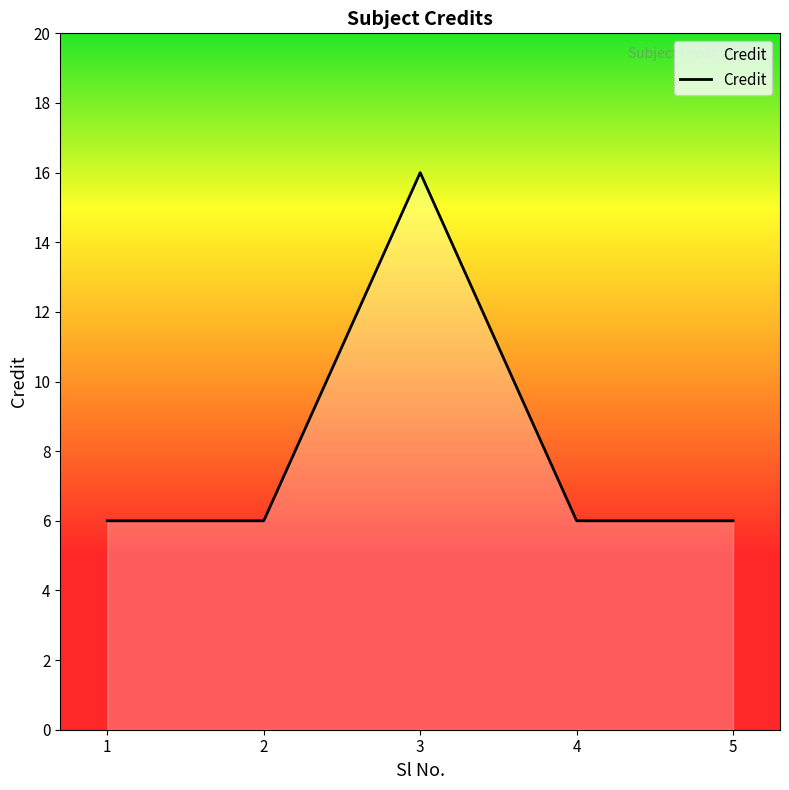

What is the greatest value displayed?

16